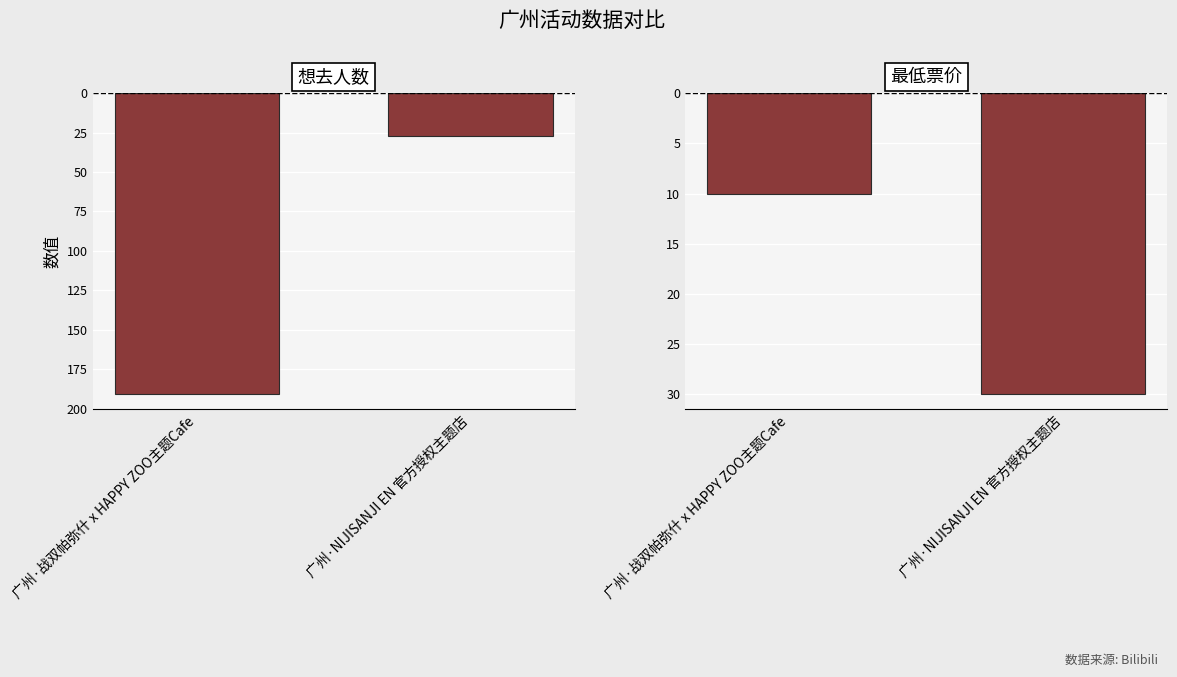

What is the sum of all 最低票价 values?

-40